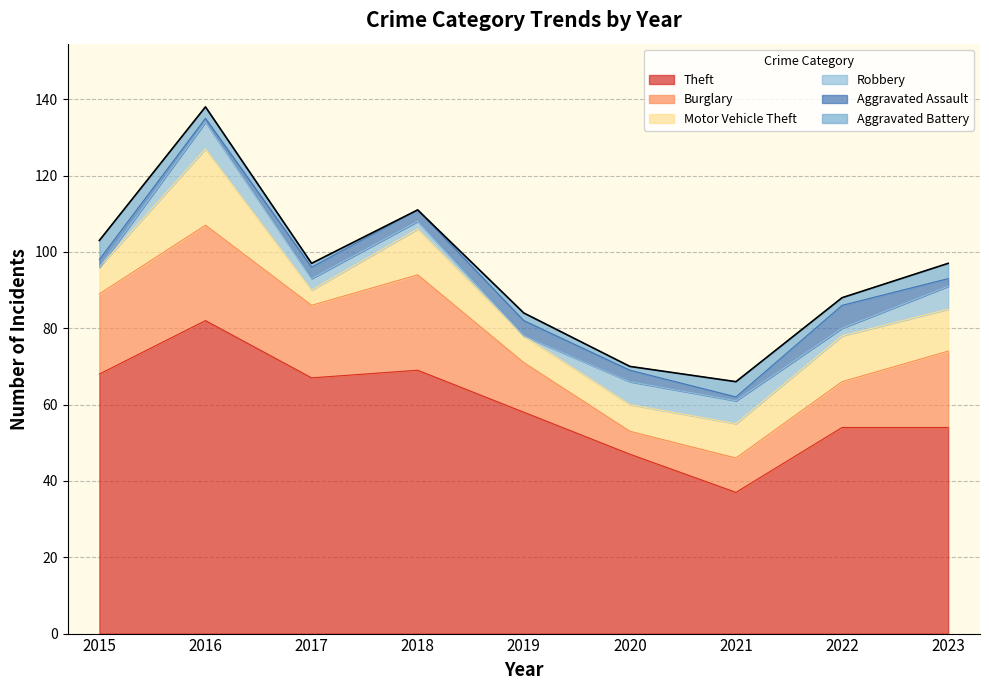

Is the value of Motor Vehicle Theft at 2022 greater than the value of Burglary at 2016?

No